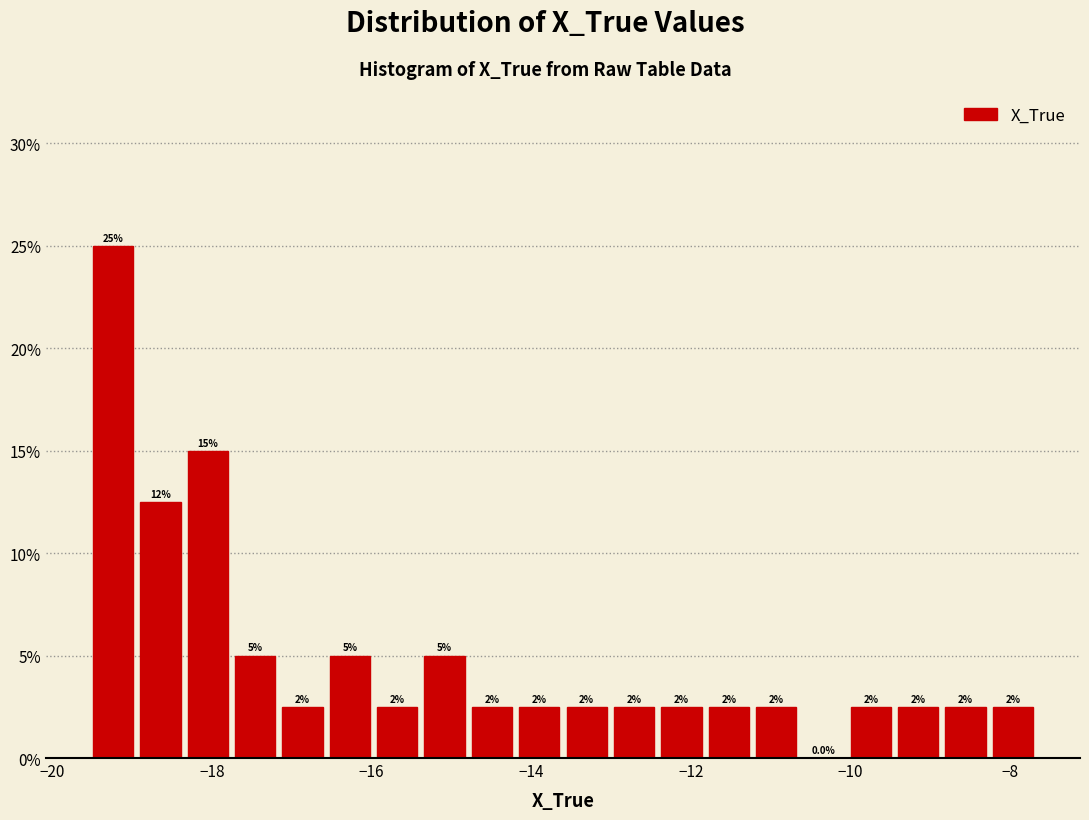

Around what value on the x-axis is the tallest bar? Give the approximate position of its centre, as read against the axis.

-19.2